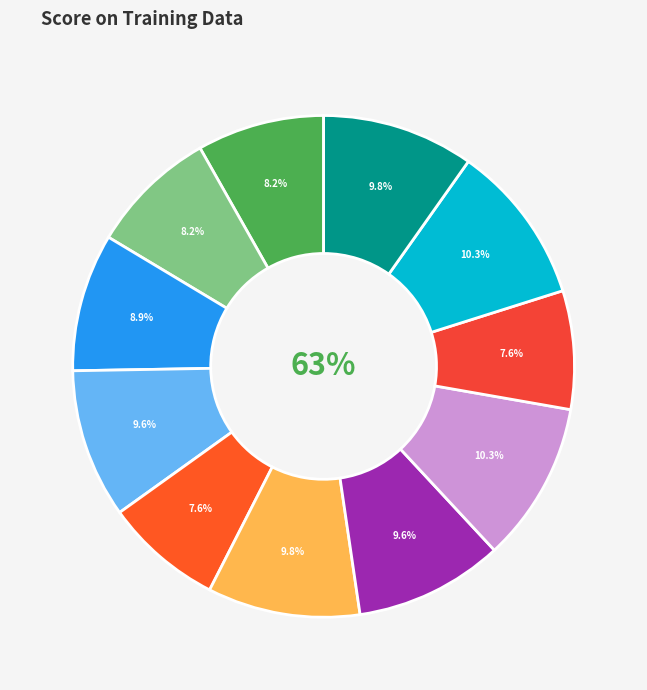

Is it true that KNN + Standardization is 10% of the pie?

True